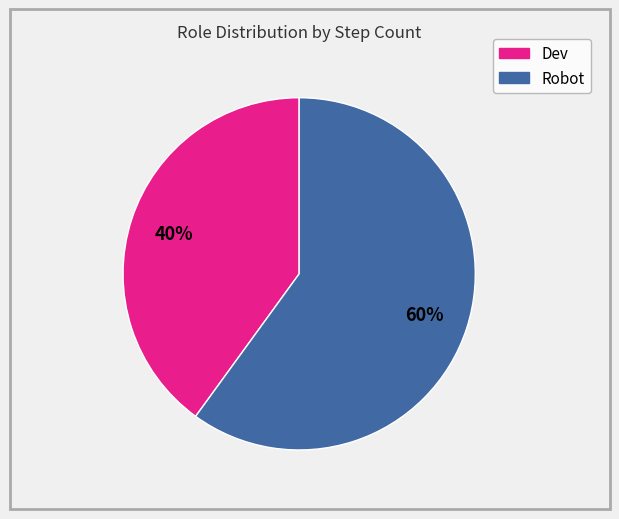

Which slice is the largest?

Robot